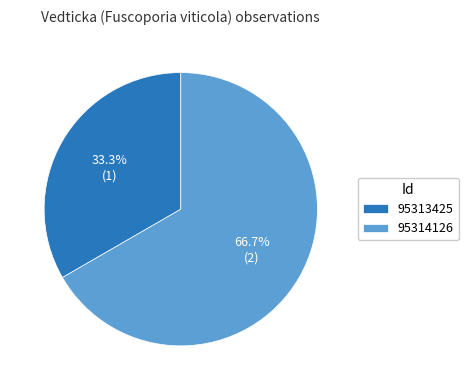

Does 95314126 represent more than half of the total?

Yes